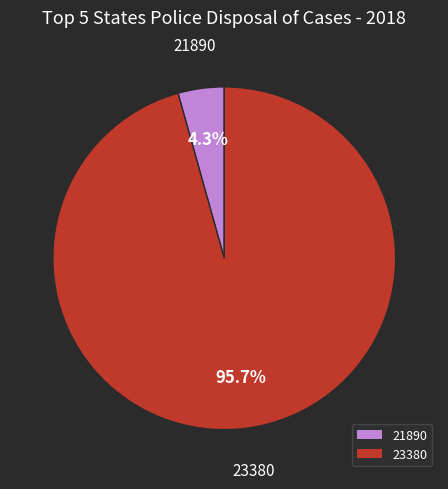

What is the total percentage of 23380 and 21890?

100.0%